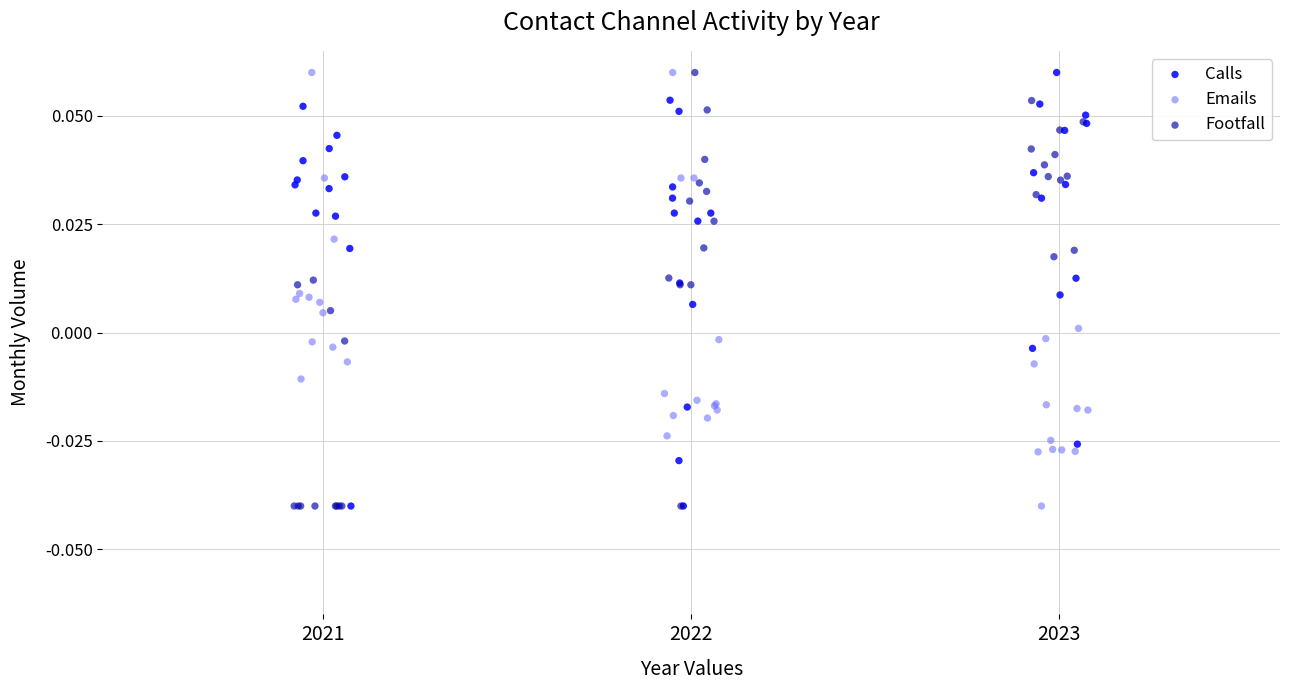

What are all the series names shown in the legend?

Calls, Emails, Footfall